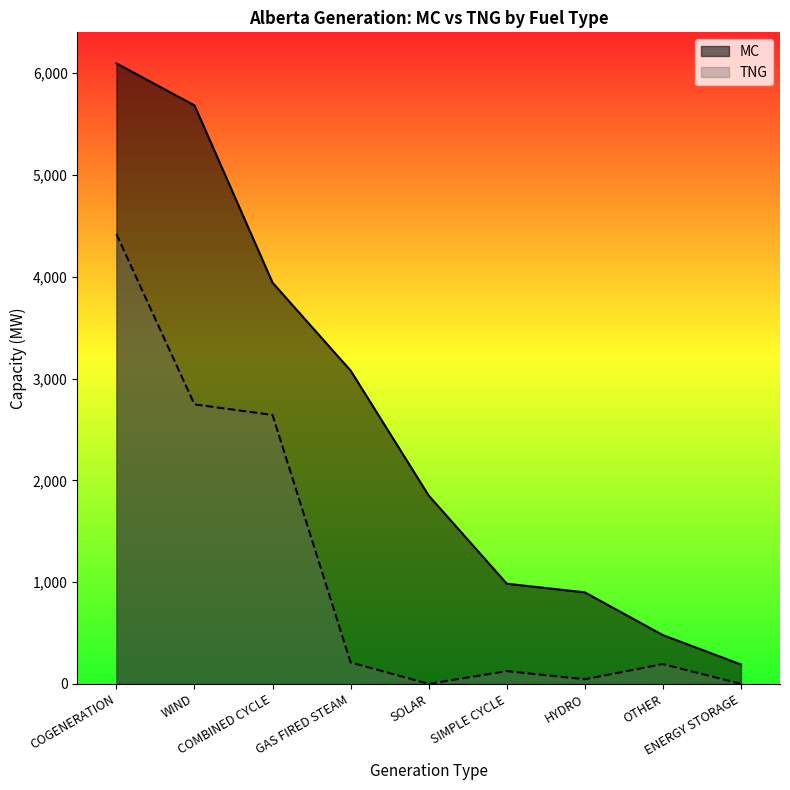

True or false: MC has a value of 3942 at COMBINED CYCLE.

True